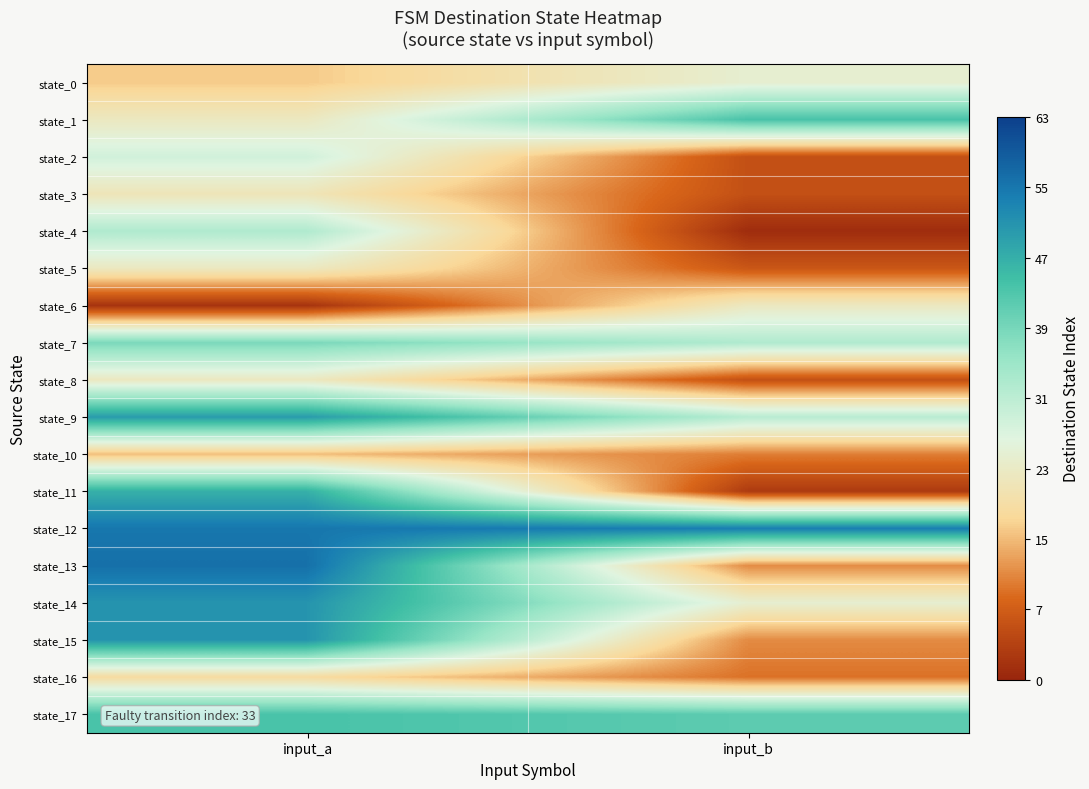

Which has a higher value, input_b or input_a?

input_b